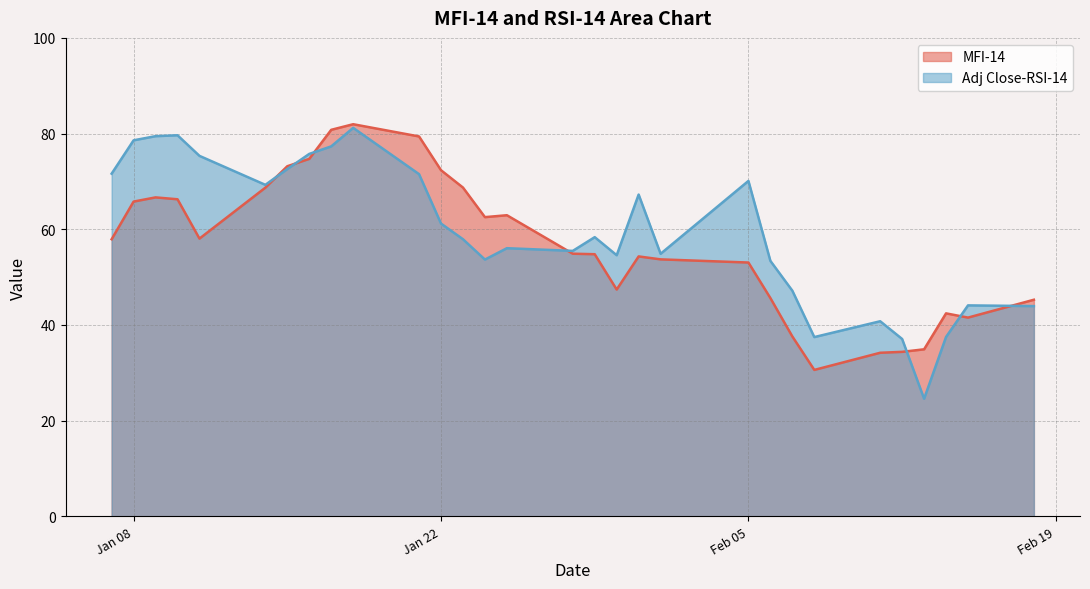

Which series ends up on top after the final intersection of Adj Close-RSI-14 and MFI-14?

MFI-14